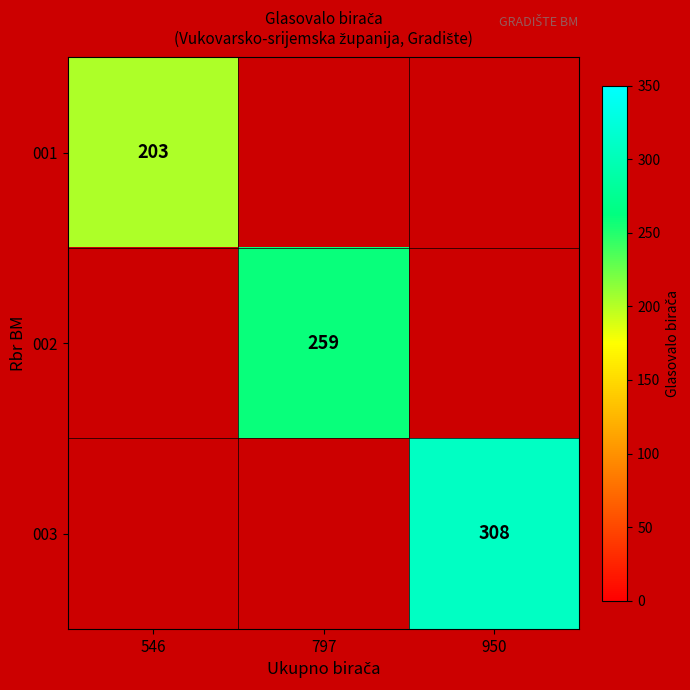

Which label corresponds to the largest value in the chart?

950